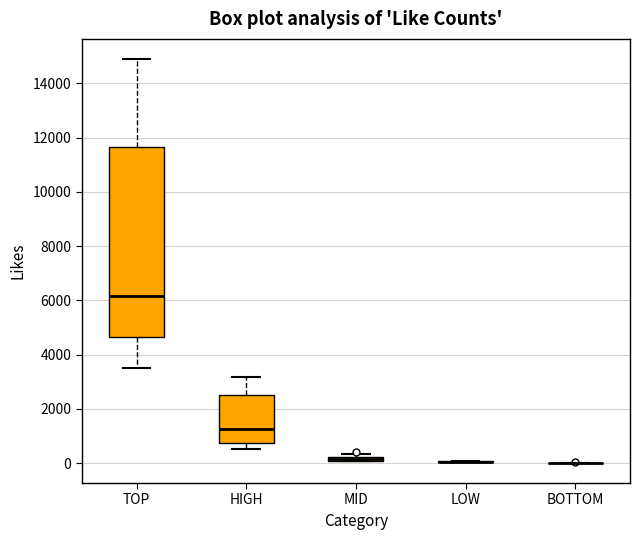

Comparing the boxes themselves (not the whiskers), which one is the tallest?

TOP